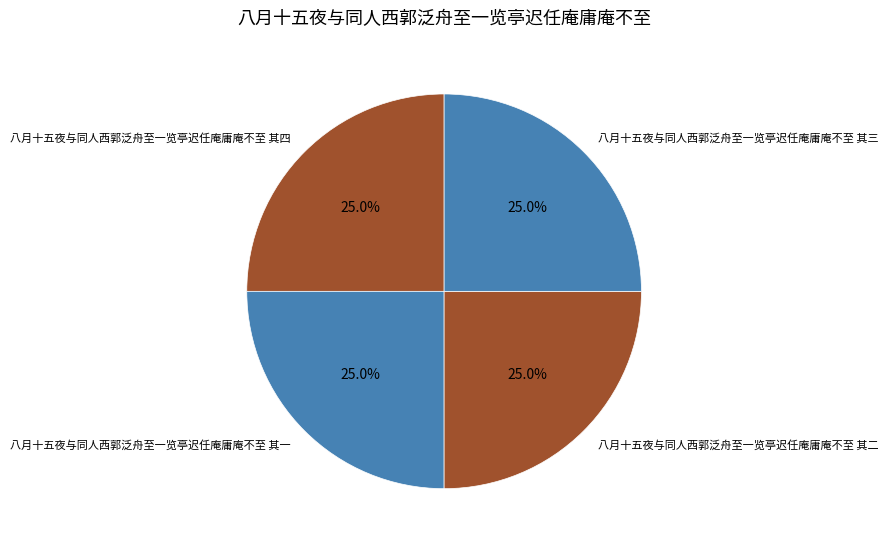

The 八月十五夜与同人西郭泛舟至一览亭迟任庵庸庵不至 其三 slice represents 15% of the pie. True or false?

False